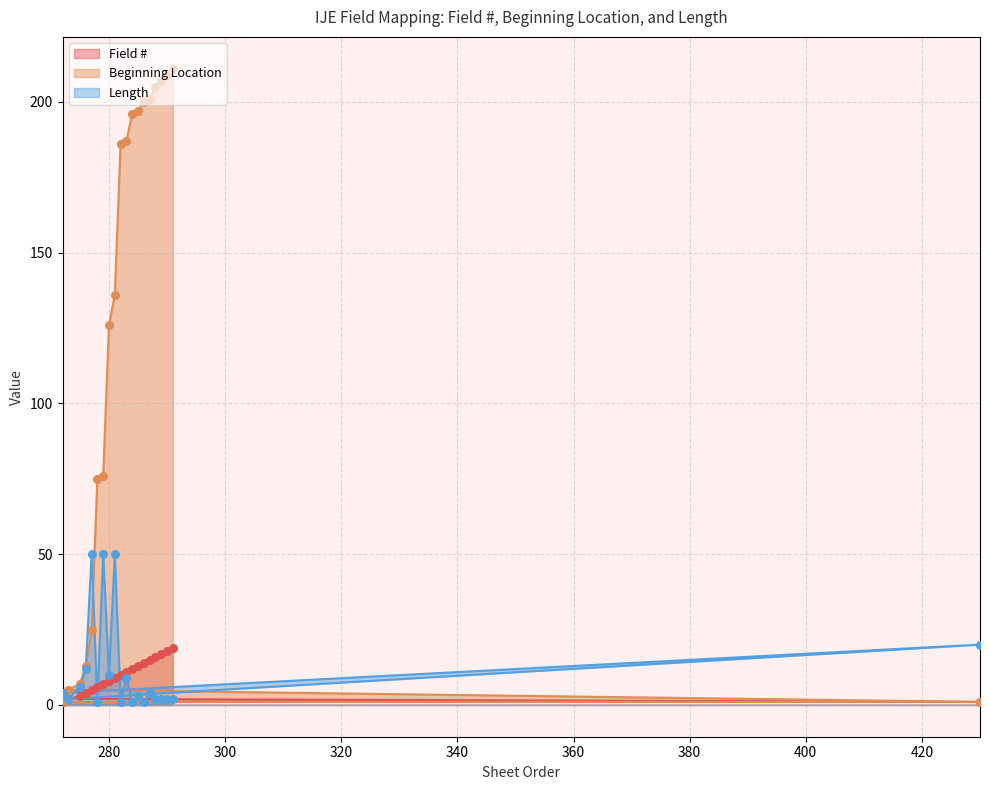

What are all the series names shown in the legend?

Field #, Beginning Location, Length